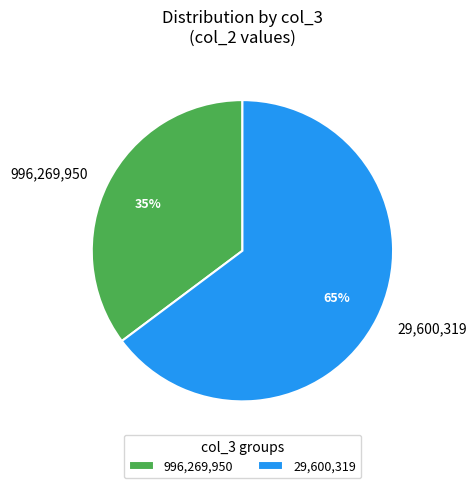

To the nearest percent, what percentage of the pie is 996,269,950?

35%